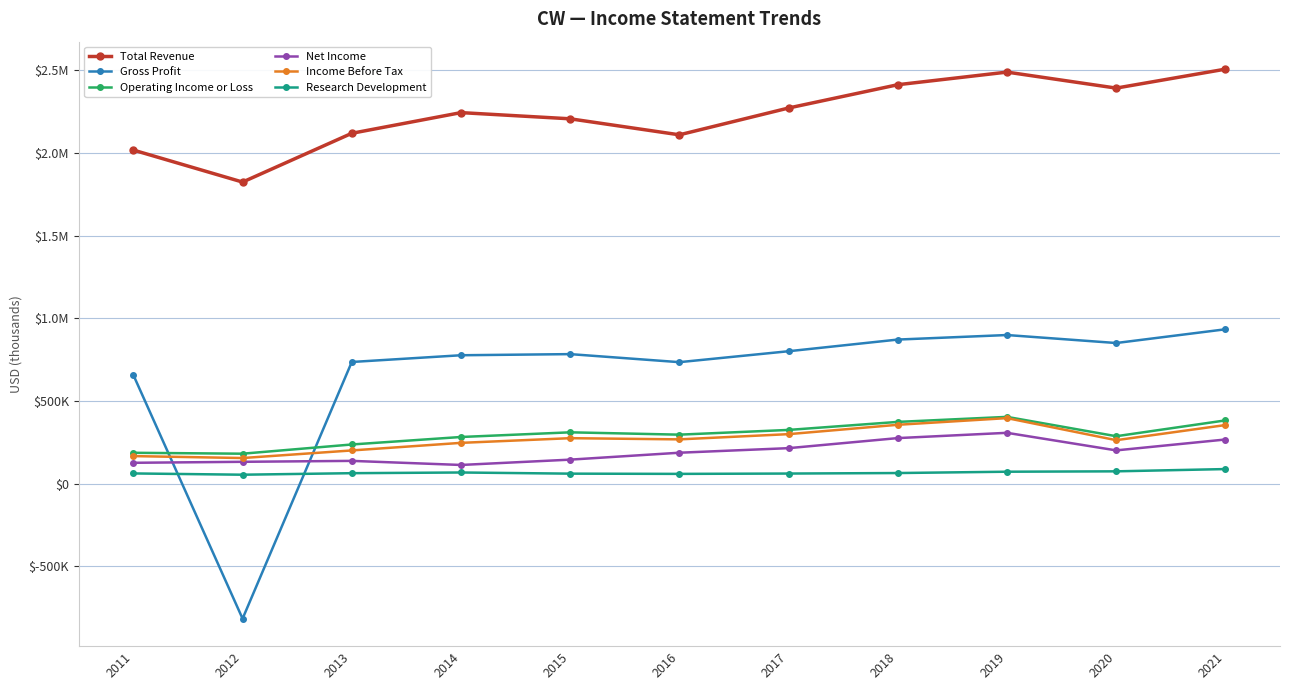

In Research Development, how many points are higher than both neighbors (excluding endpoints)?

1